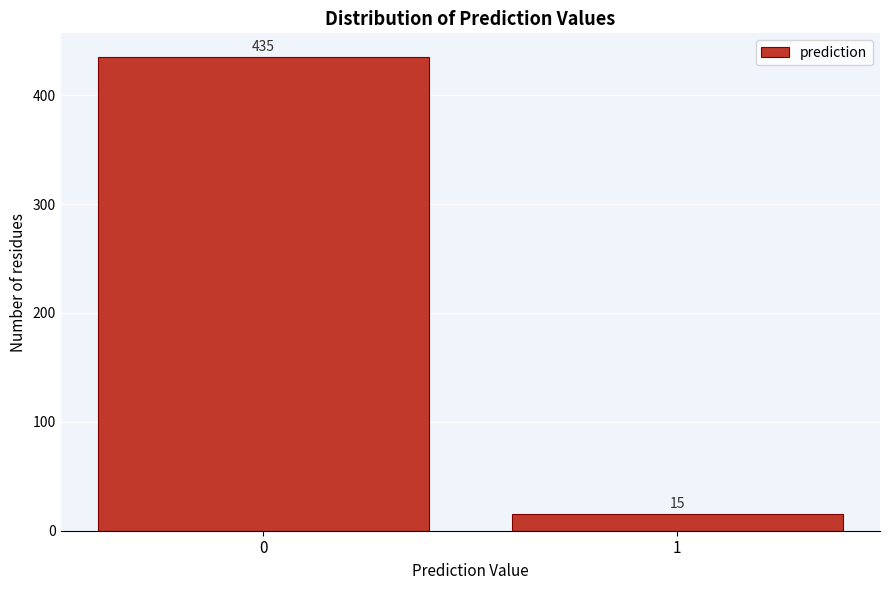

Reading right to left, extract all data points from this chart.

15	435